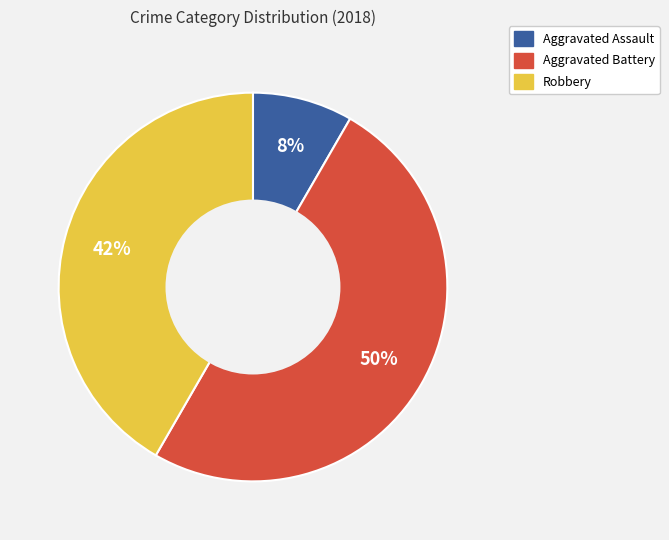

Rank the categories by value from lowest to highest.

Aggravated Assault, Robbery, Aggravated Battery